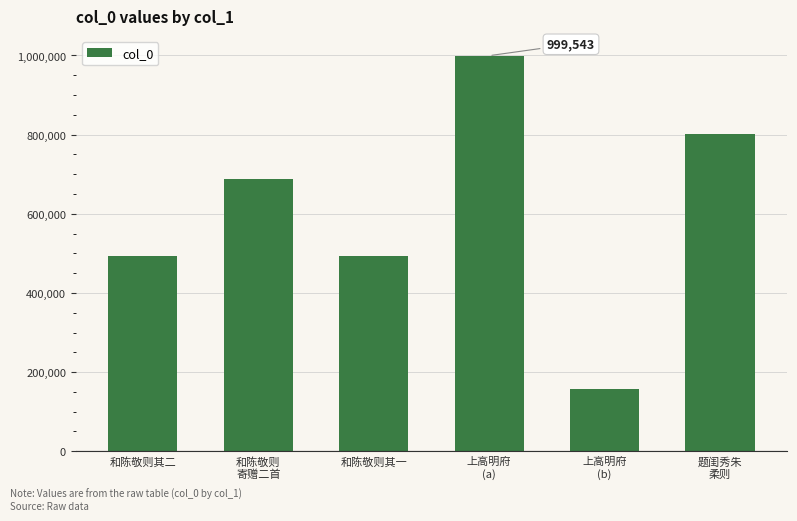

Is it true that the value at 上高明府
(b) is 158397?

True